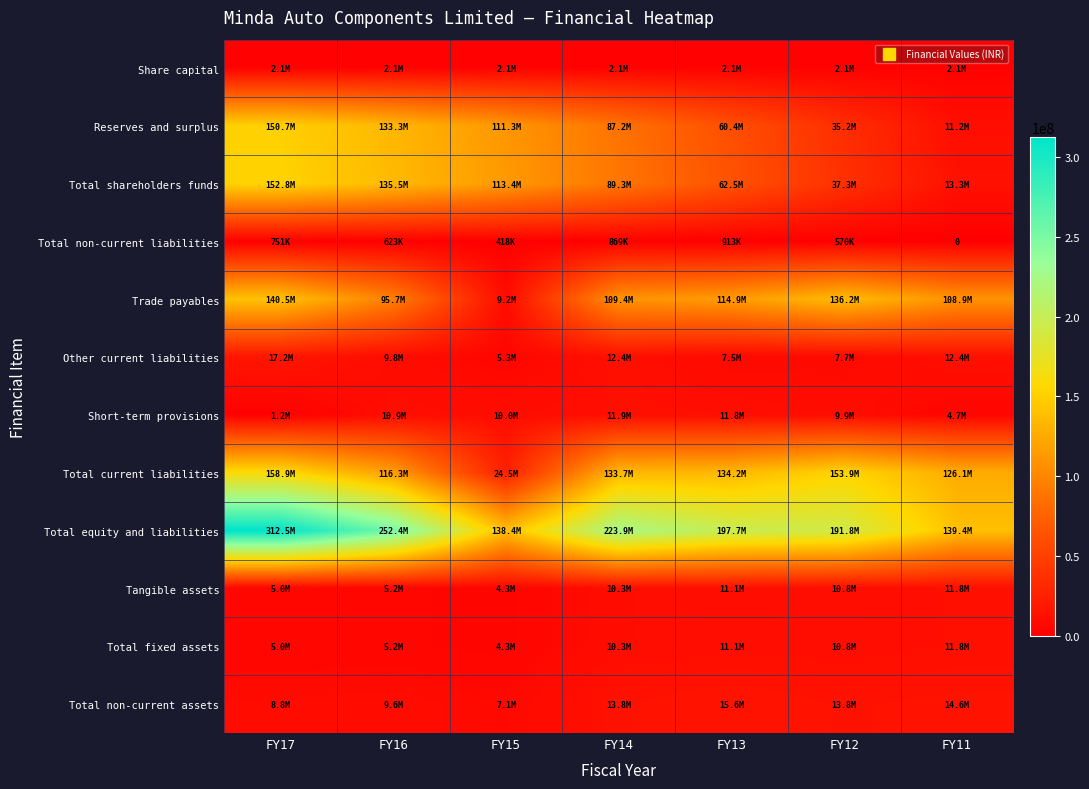

What is the approximate value of Total fixed assets at FY16, to the nearest 10?

5182560